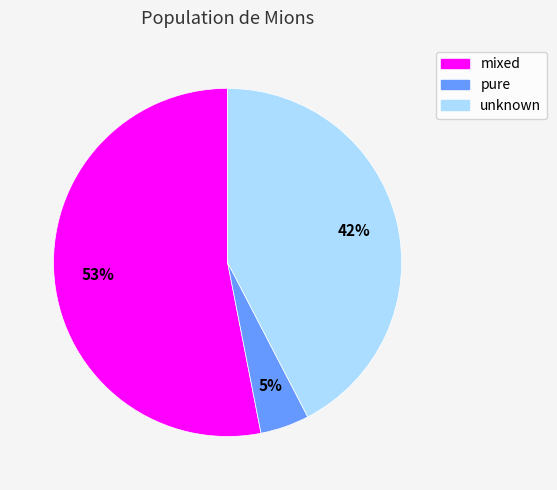

To the nearest percent, what is the average slice percentage?

33%